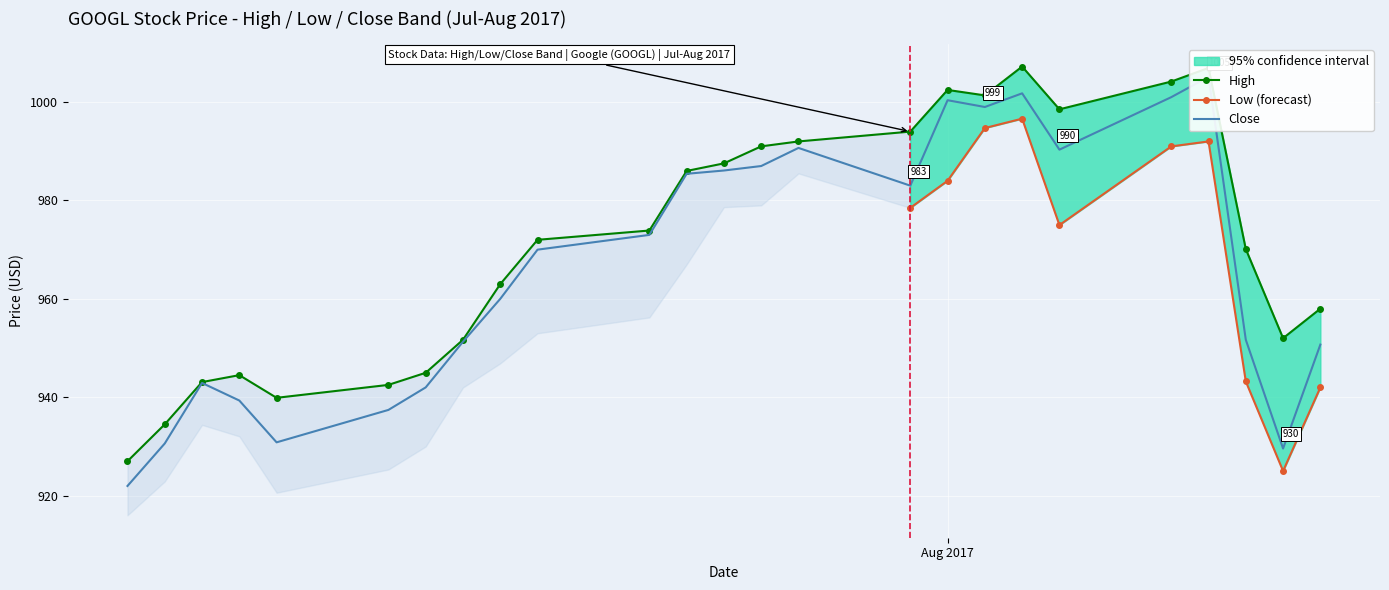

True or false: High has more than 0 interior local peaks.

True